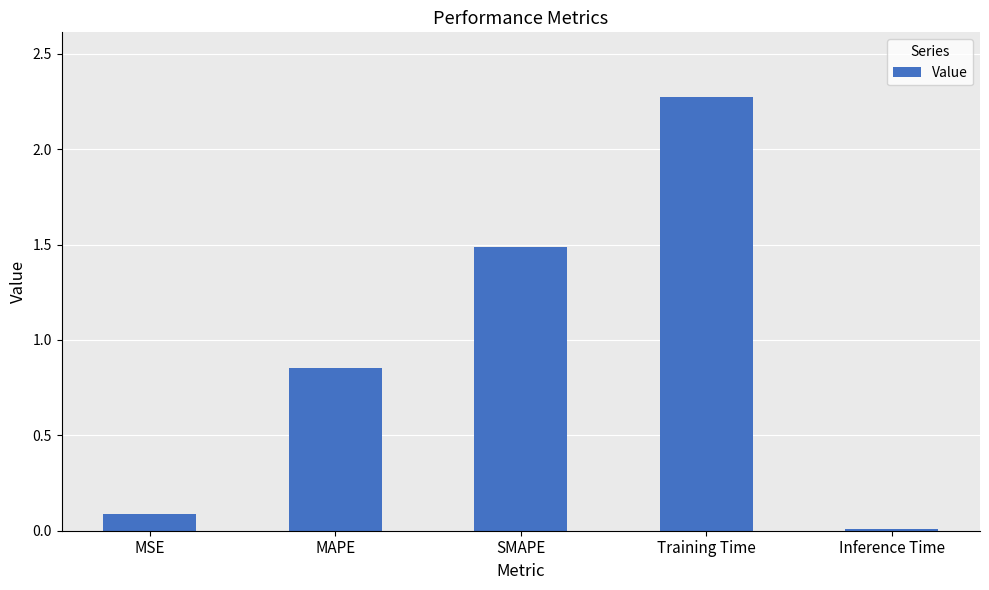

What is the sum of all values?

4.7